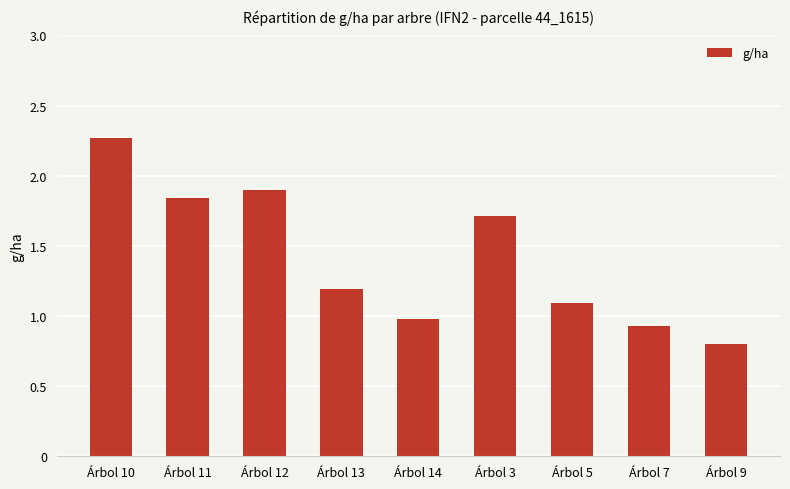

Where is the data nearest to the value 1?

Árbol 14